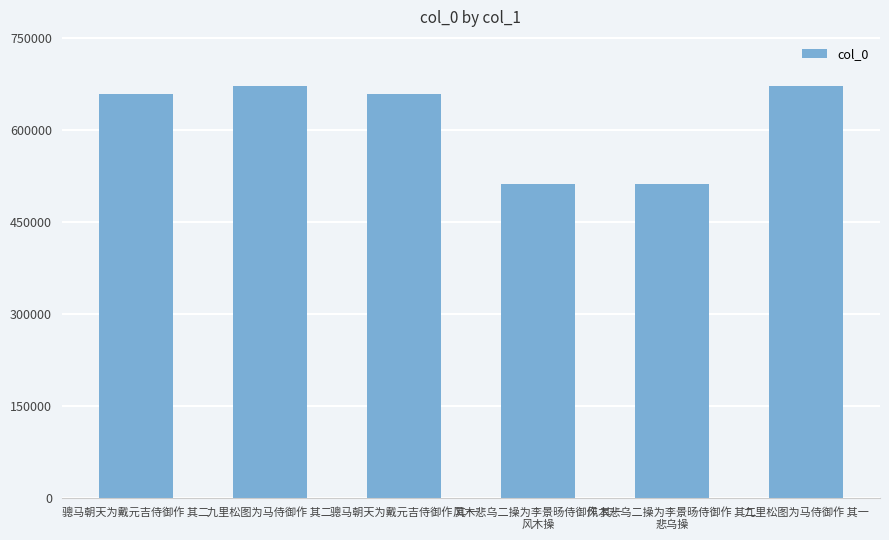

The value at 骢马朝天为戴元吉侍御作 其一 is 1071555. True or false?

False